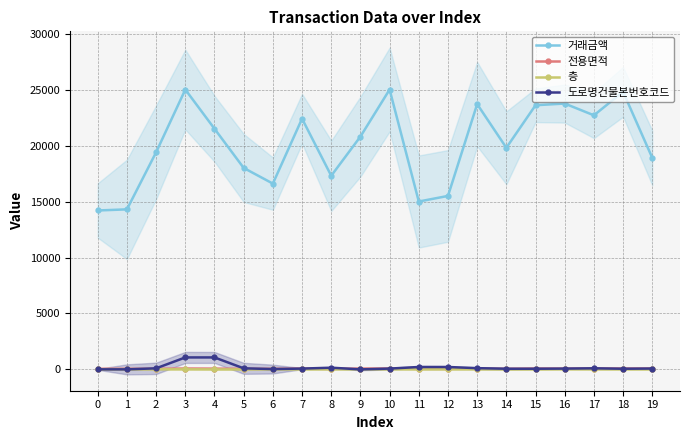

Does the chart display data point markers on the line(s)?

Yes